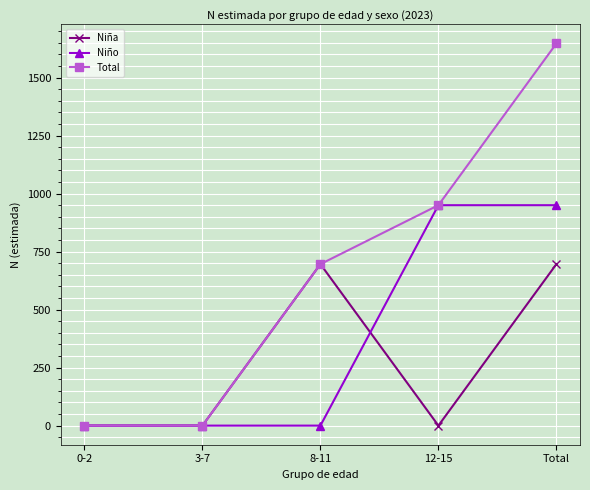

What is the sum of all Total values?

3293